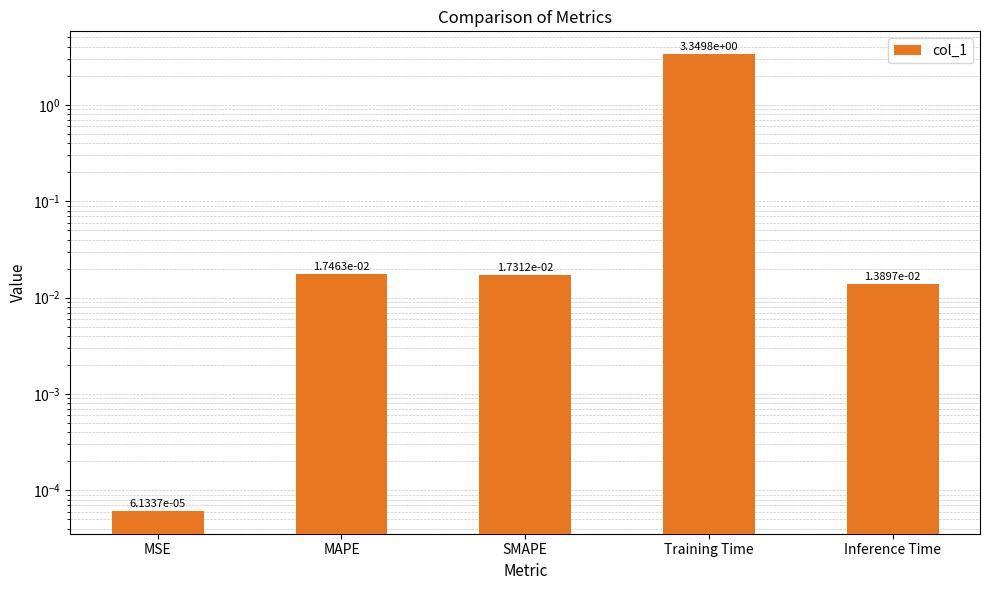

At which label is the value closest to 1?

MAPE